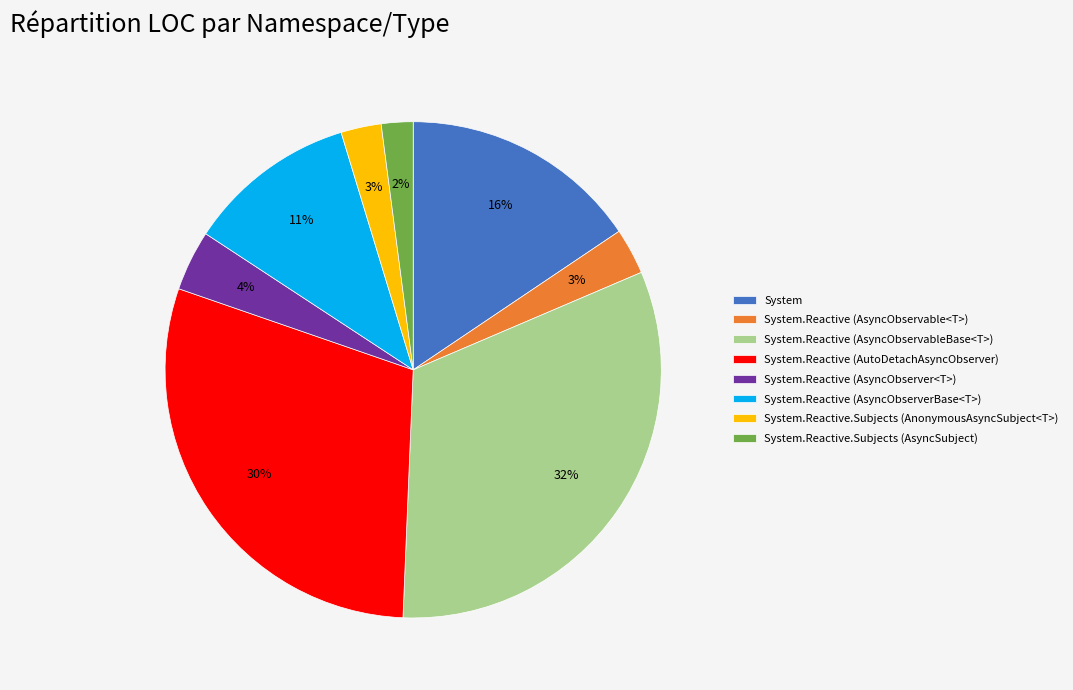

How many slices are in this pie chart?

8